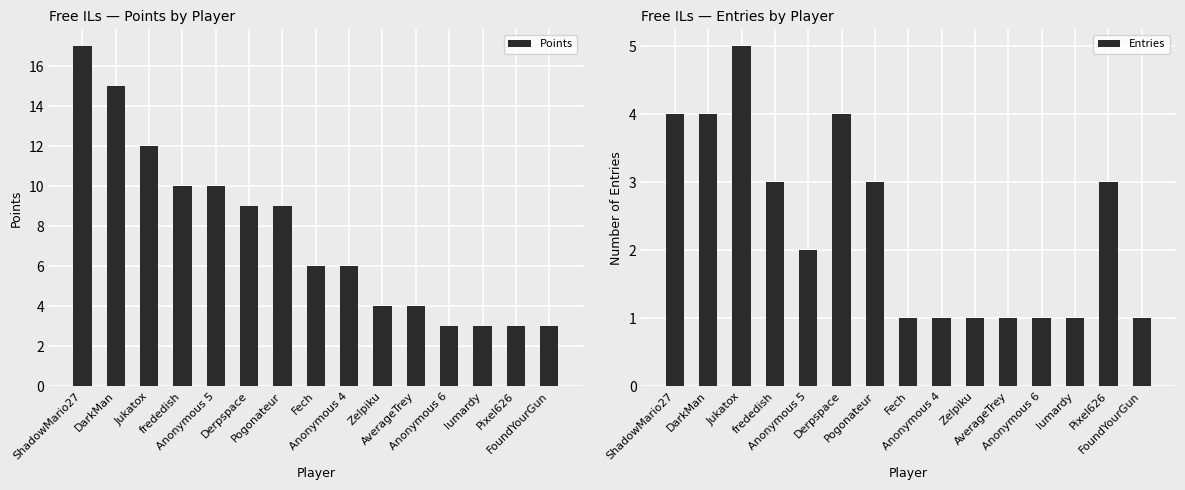

List the series in order of their overall mean, lowest first.

Entries, Points